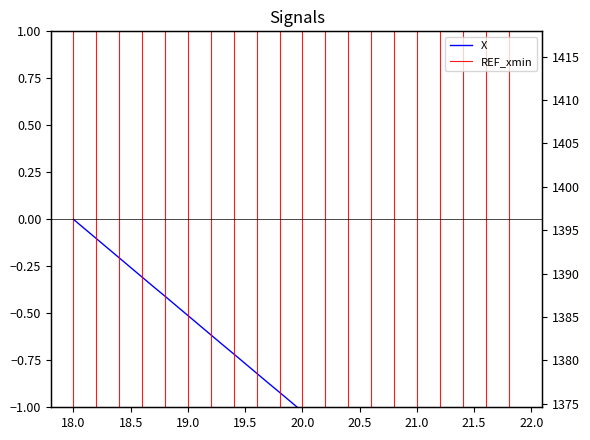

True or false: X and Y cross at least once.

False